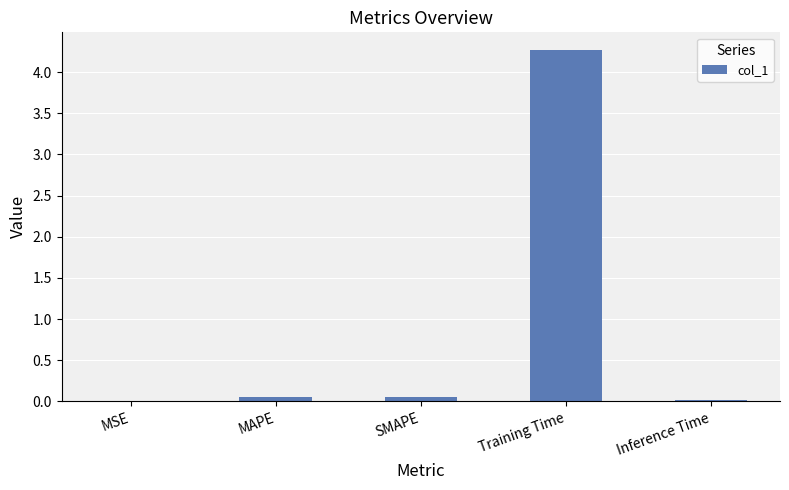

Between Training Time and SMAPE, which is larger?

Training Time